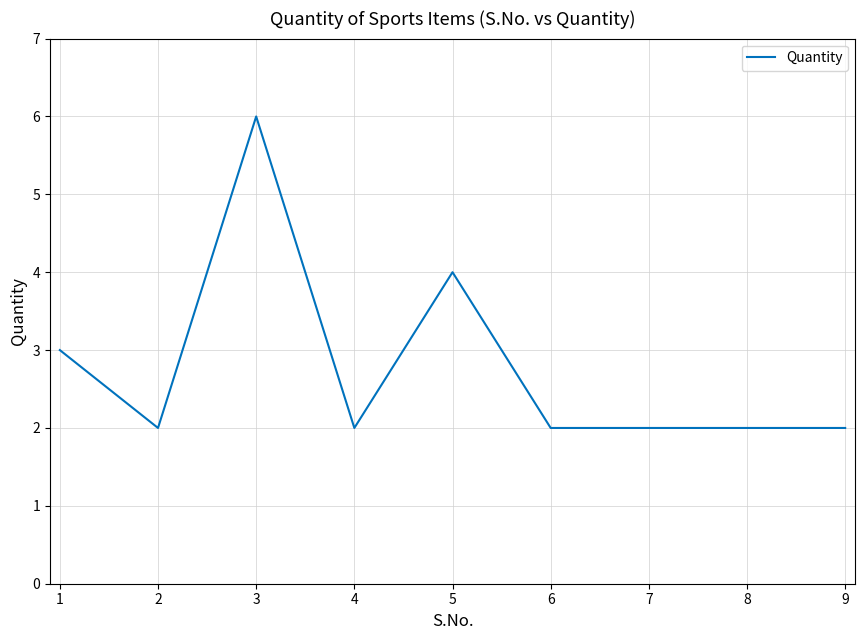

What is the average value?

3